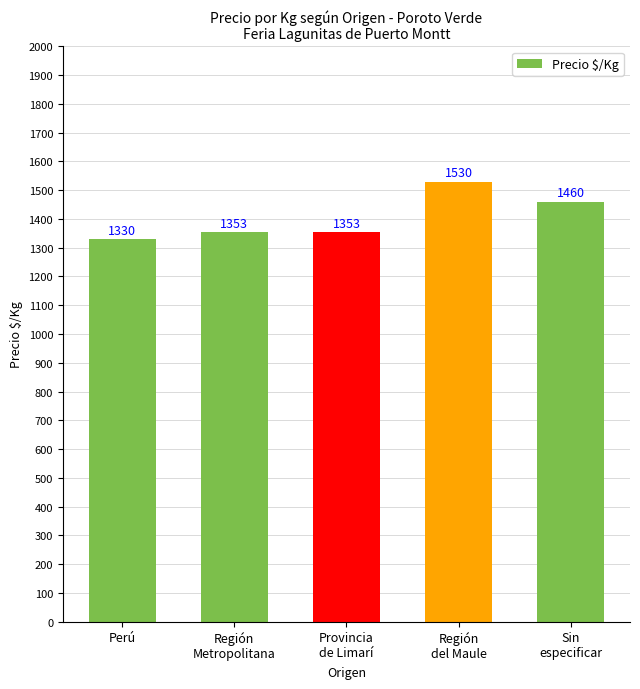

What is the label of the 5th bar from the left?

Sin
especificar